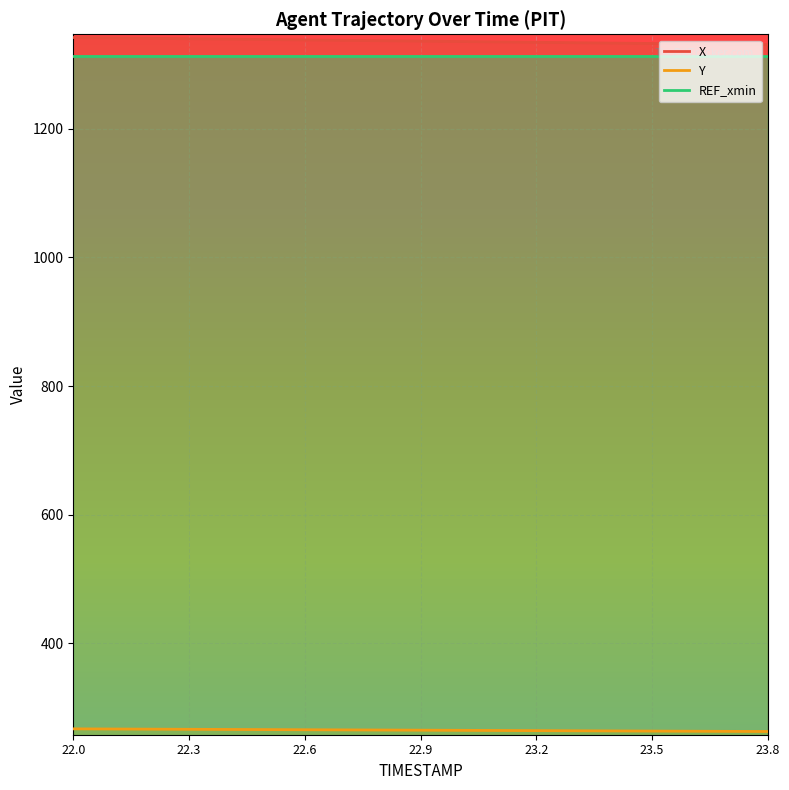

Reading left to right, extract all data points from this chart.

X: 22.0=1341.9	22.1=1341.2	22.2=1340.6	22.3=1339.9	22.4=1339.3	22.5=1338.7	22.6=1338.1	22.7=1337.5	22.8=1336.8	22.9=1336.2	23.0=1335.6	23.1=1335.0	23.2=1334.4	23.3=1333.8	23.4=1333.2	23.5=1332.5	23.6=1332.0	23.7=1331.4	23.8=1330.8
Y: 22.0=266.9	22.1=266.7	22.2=266.5	22.3=266.2	22.4=266.0	22.5=265.8	22.6=265.5	22.7=265.3	22.8=265.1	22.9=264.9	23.0=264.6	23.1=264.4	23.2=264.2	23.3=263.9	23.4=263.7	23.5=263.5	23.6=263.2	23.7=263.0	23.8=262.8